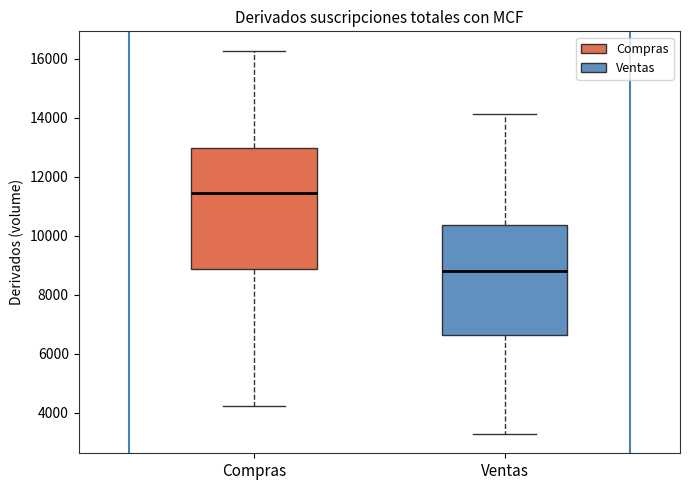

Where does the upper whisker of the box for Compras end on the y-axis? The values are not printed on the chart, so give them approximately, as read against the axis.

16200